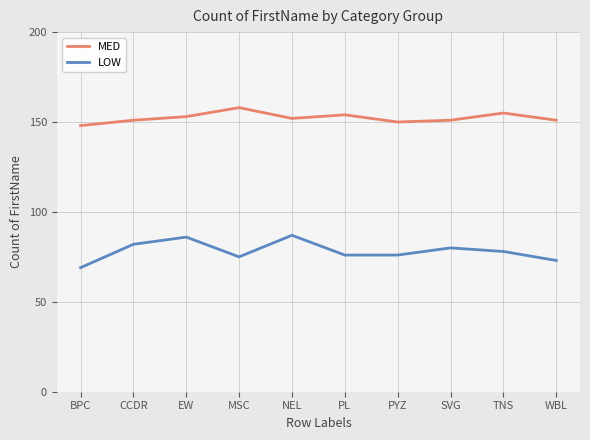

What is the average value of the LOW series?

78